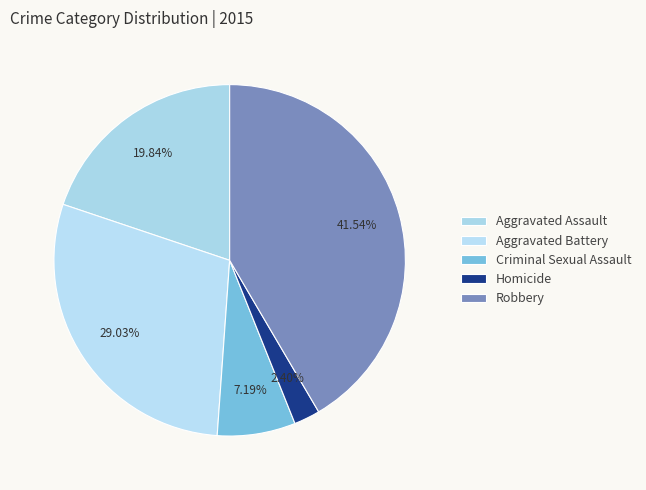

To the nearest percent, what portion does Aggravated Battery represent?

29%